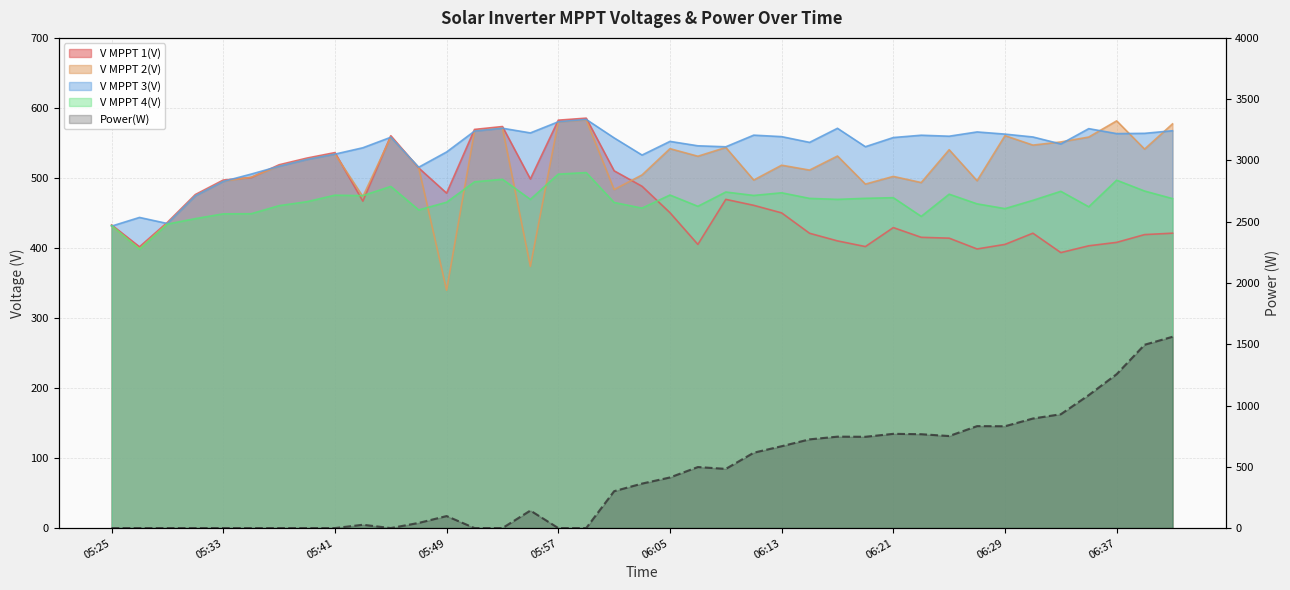

True or false: V MPPT 3(V) has a value of 583.6 at 05:59.

True